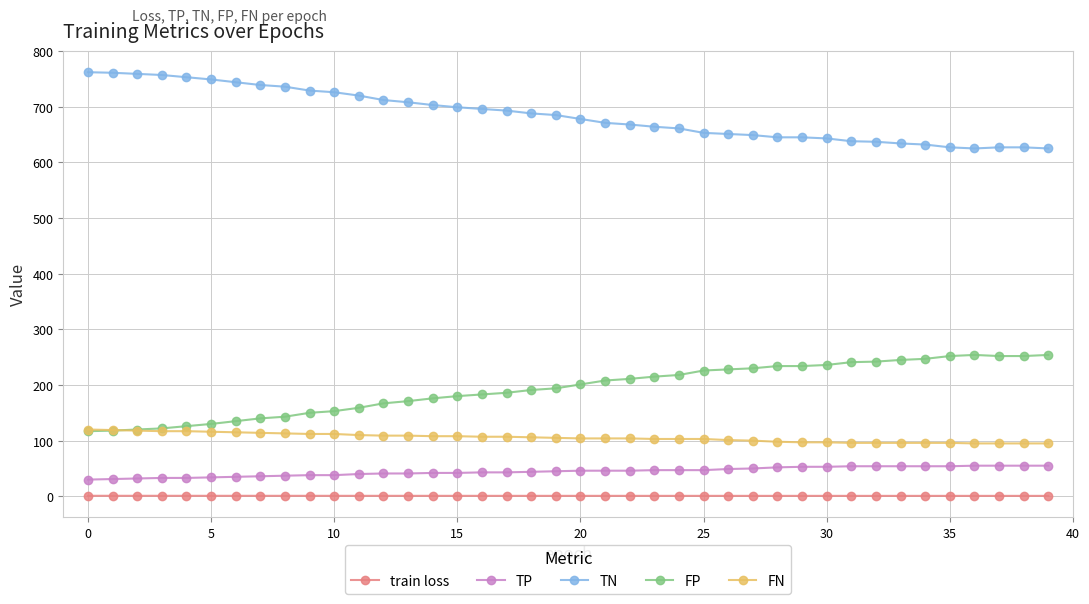

True or false: FP has more than 0 interior local peaks.

True